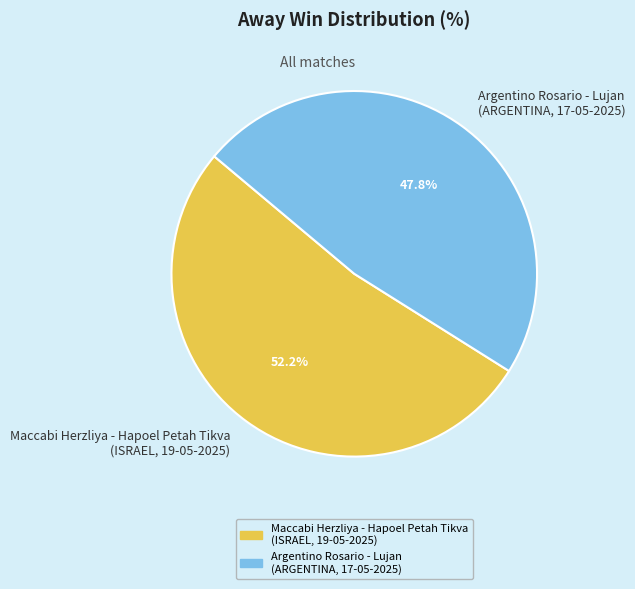

How many segments does this pie chart have?

2